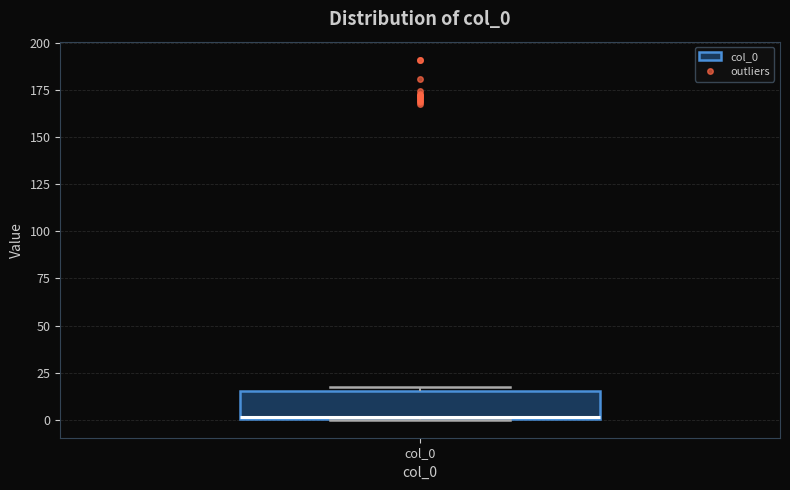

Where is the lower edge of the box for col_0 on the y-axis? The values are not printed on the chart, so give them approximately, as read against the axis.

0